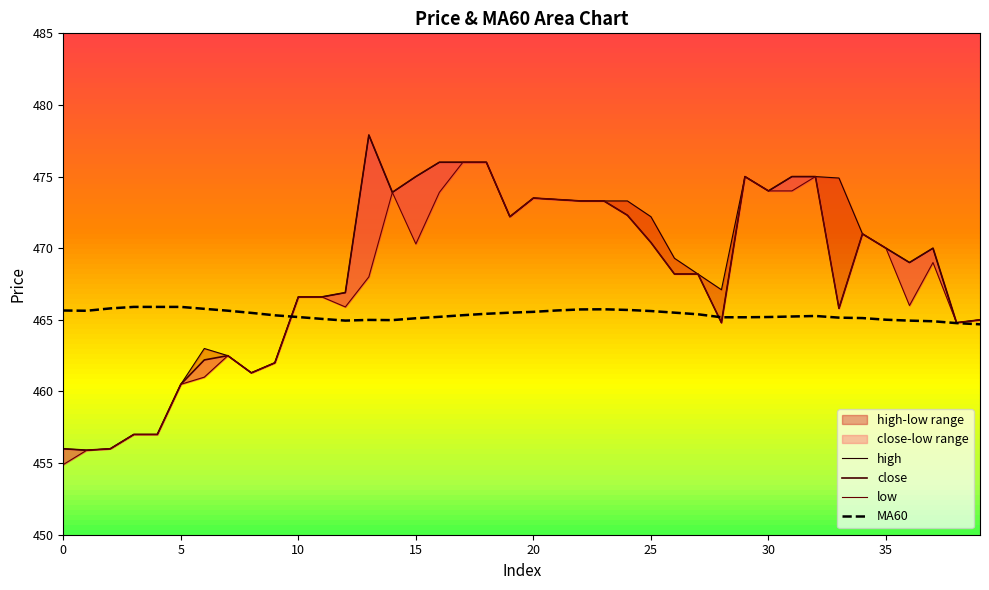

Reading left to right, transcribe all the data shown in this chart.

high: 456.0	455.9	456.0	457.0	457.0	460.5	463.0	462.5	461.3	462.0	466.6	466.6	466.9	477.9	473.9	475.0	476.0	476.0	476.0	472.2	473.5	473.4	473.3	473.3	473.3	472.2	469.3	468.2	467.1	475.0	474.0	475.0	475.0	474.9	471.0	470.0	469.0	470.0	464.8	465.0
close: 456.0	455.9	456.0	457.0	457.0	460.5	462.2	462.5	461.3	462.0	466.6	466.6	466.9	477.9	473.9	475.0	476.0	476.0	476.0	472.2	473.5	473.4	473.3	473.3	472.3	470.4	468.2	468.2	464.8	475.0	474.0	475.0	475.0	465.8	471.0	470.0	469.0	470.0	464.8	465.0
low: 454.9	455.9	456.0	457.0	457.0	460.5	461.0	462.5	461.3	462.0	466.6	466.6	465.9	468.0	473.9	470.3	473.9	476.0	476.0	472.2	473.5	473.4	473.3	473.3	472.3	470.4	468.2	468.2	464.8	475.0	474.0	474.0	475.0	465.8	471.0	470.0	466.0	469.0	464.8	465.0
MA60: 465.7	465.6	465.8	465.9	465.9	465.9	465.8	465.6	465.5	465.3	465.2	465.1	464.9	465.0	465.0	465.1	465.2	465.3	465.4	465.5	465.6	465.7	465.7	465.7	465.7	465.6	465.5	465.4	465.2	465.2	465.2	465.2	465.3	465.2	465.1	465.0	464.9	464.9	464.8	464.7